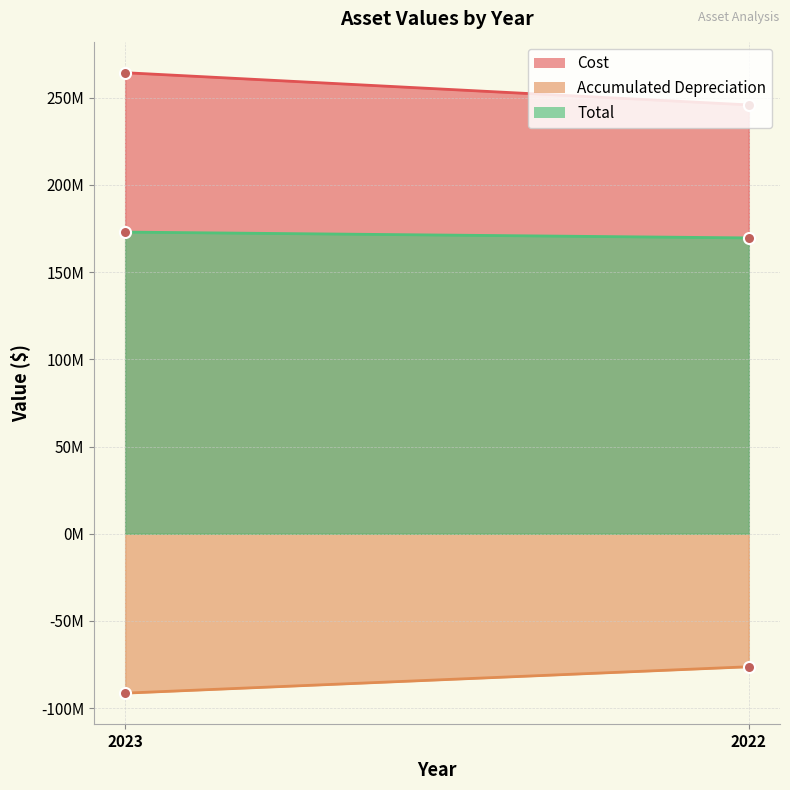

Which series has the widest spread of values?

Cost